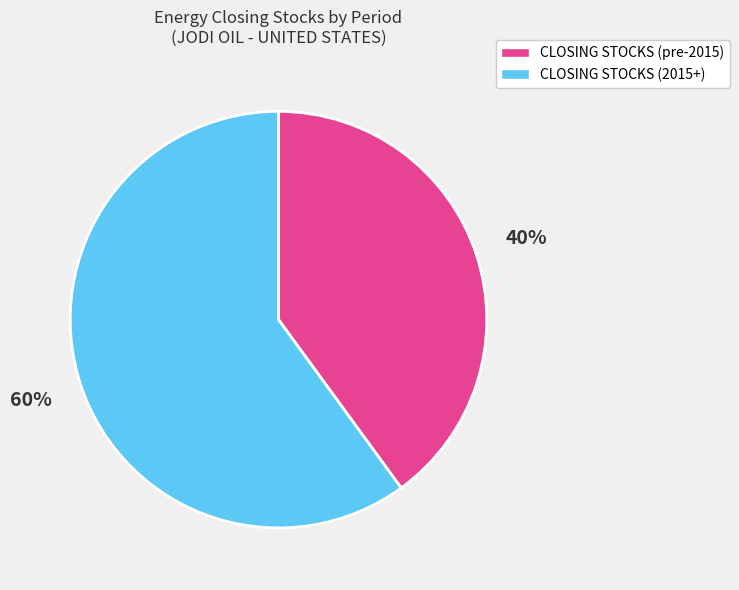

Is there a majority slice in this chart?

Yes